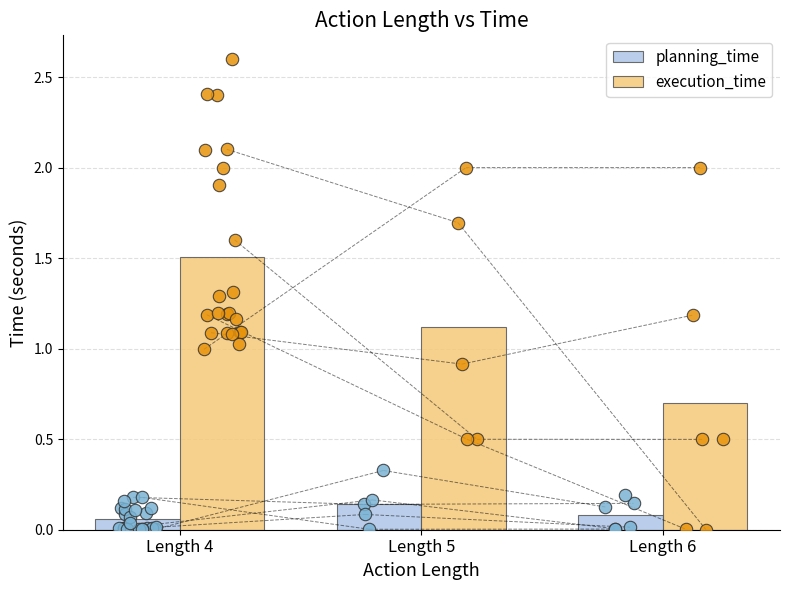

At how many categories does at least one series exceed 0?

3